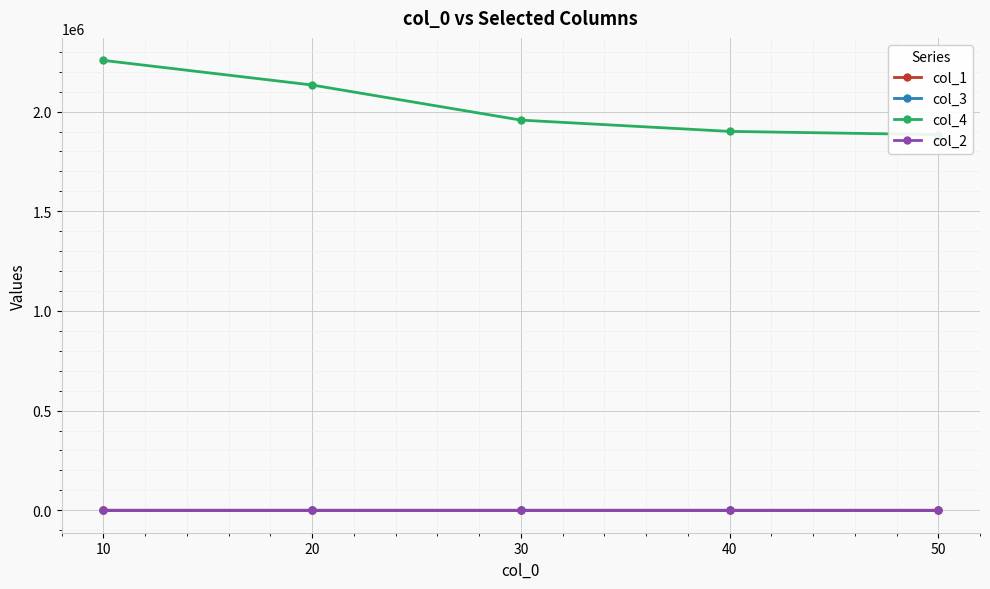

True or false: col_1 has more than 0 points higher than both neighbors.

False